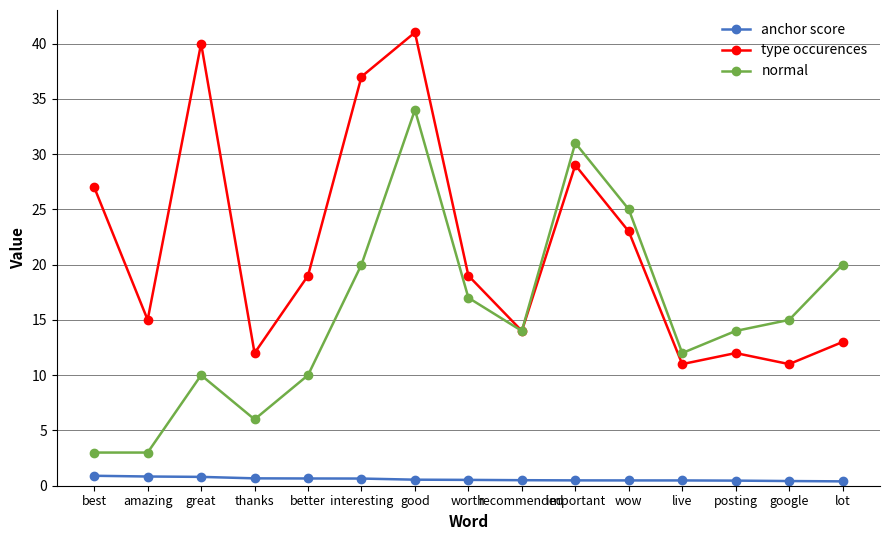

Which series has the widest spread of values?

normal